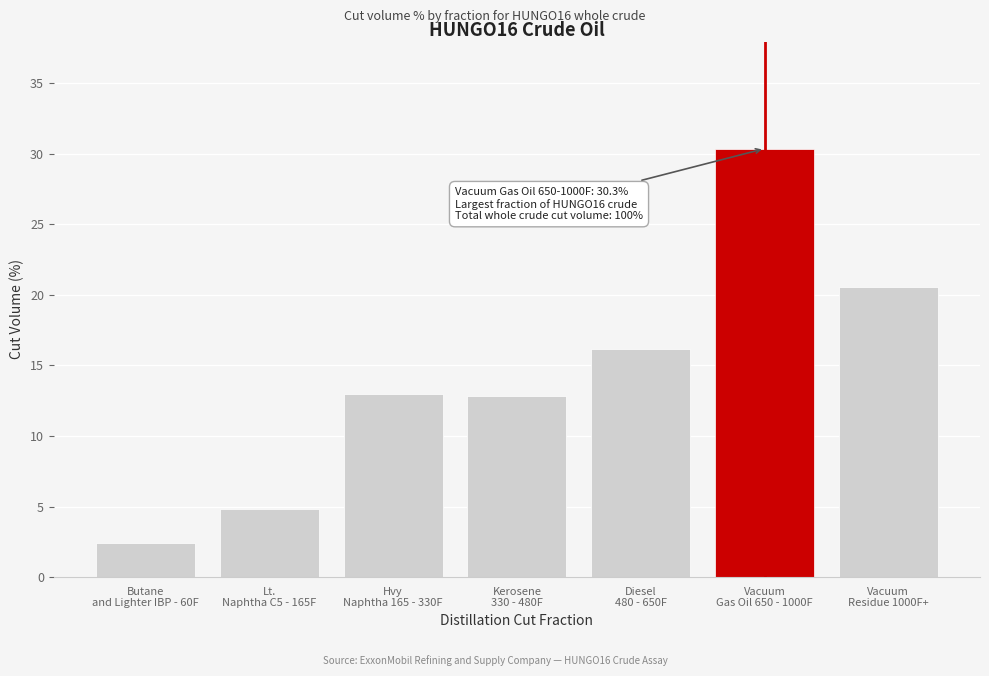

What is the smallest value displayed?

2.4